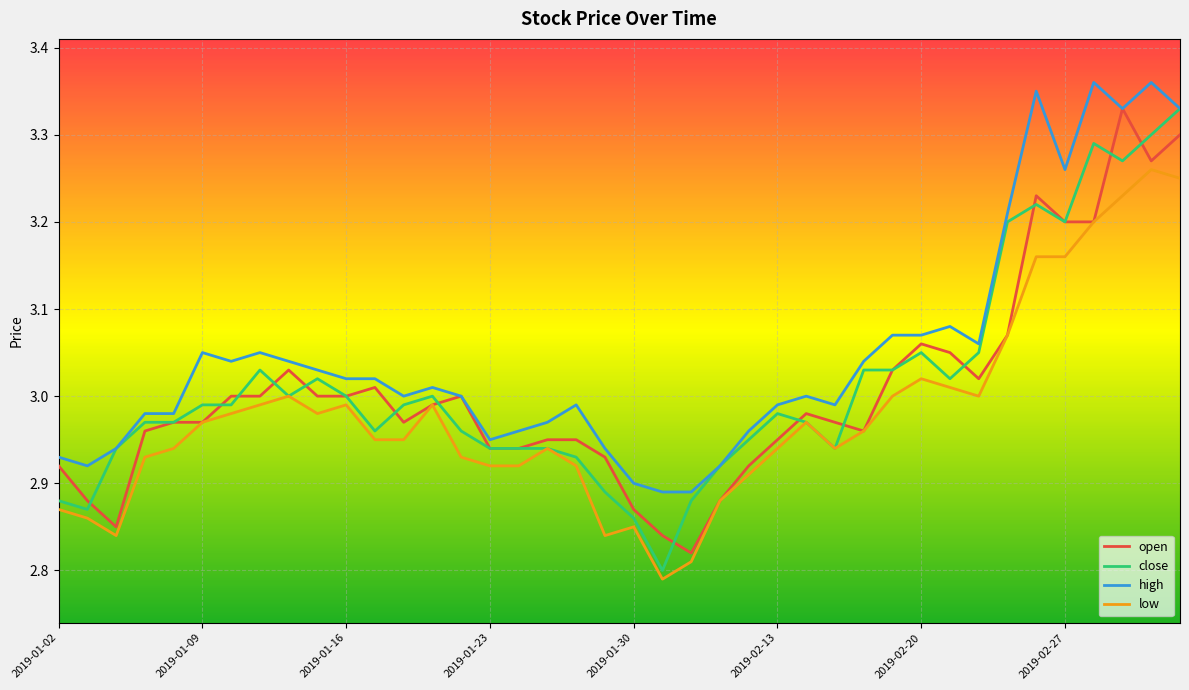

True or false: high and low cross at least once.

False